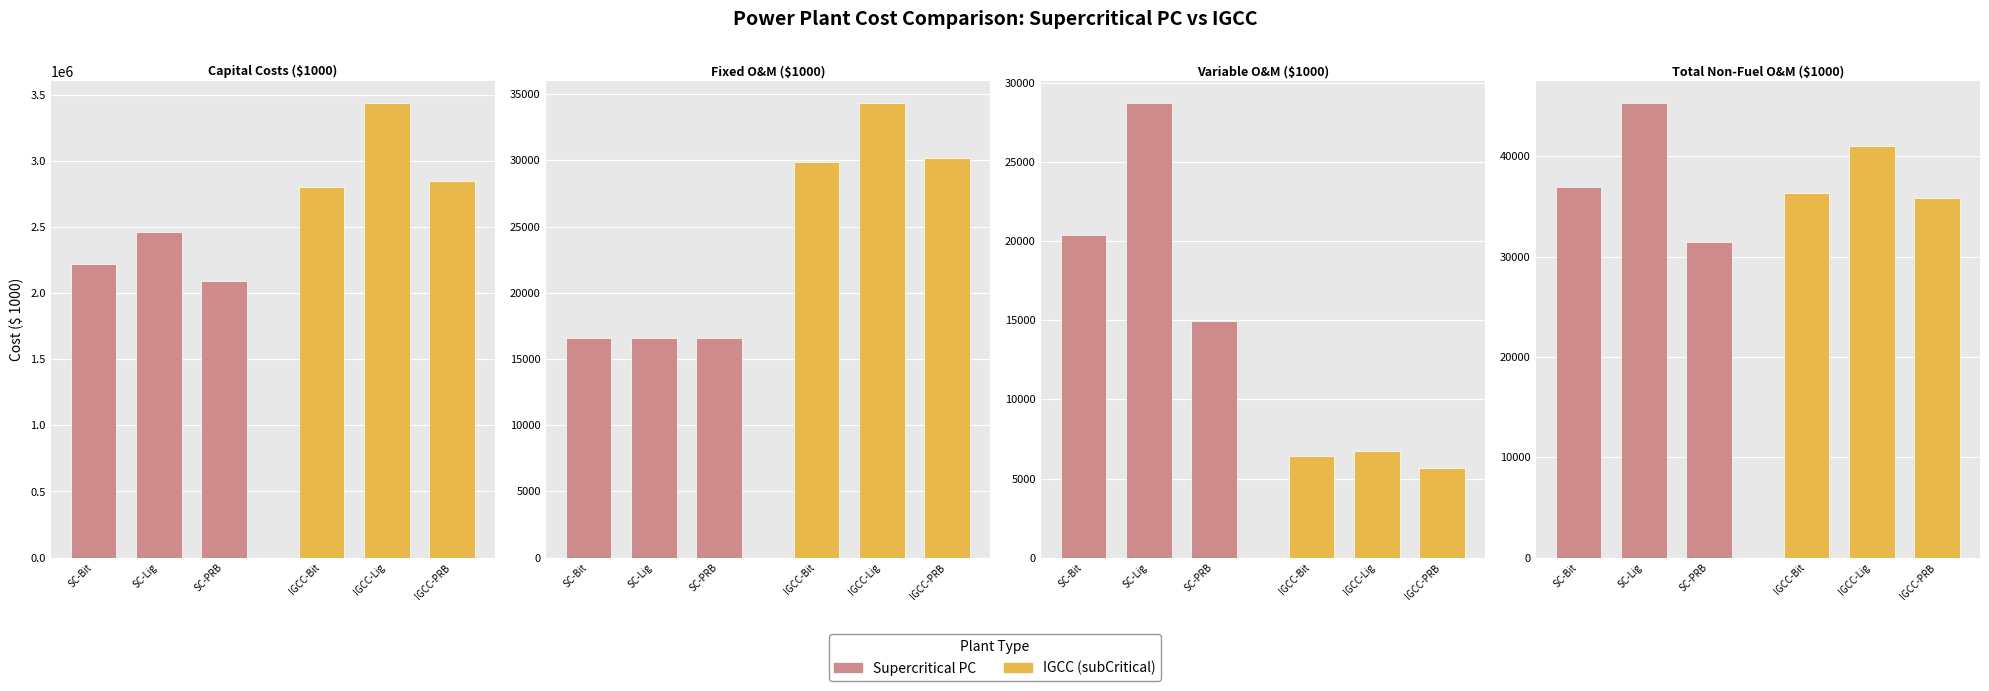

Count the number of data series in this chart.

2